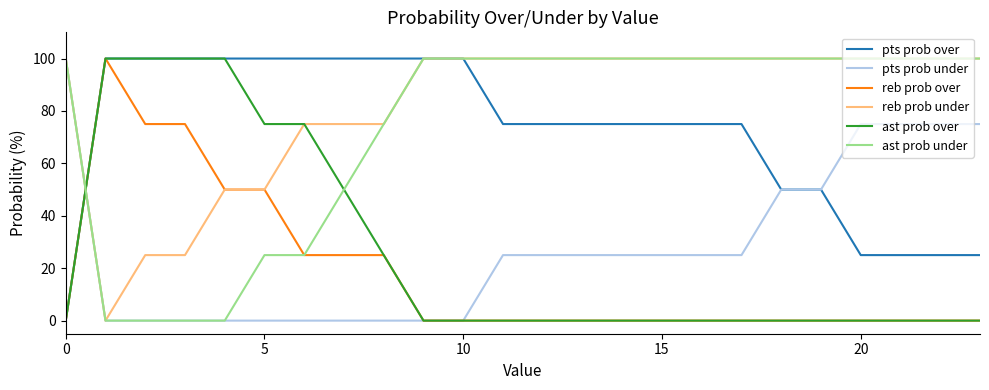

What is the greatest value displayed?

100